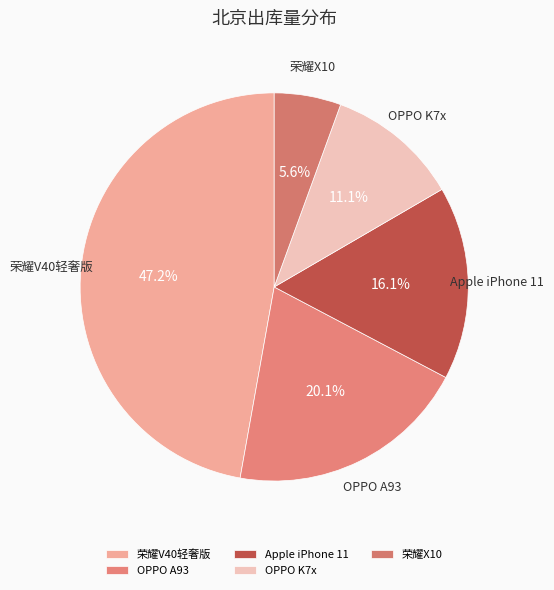

How much of the chart is everything except Apple iPhone 11?

83.9%